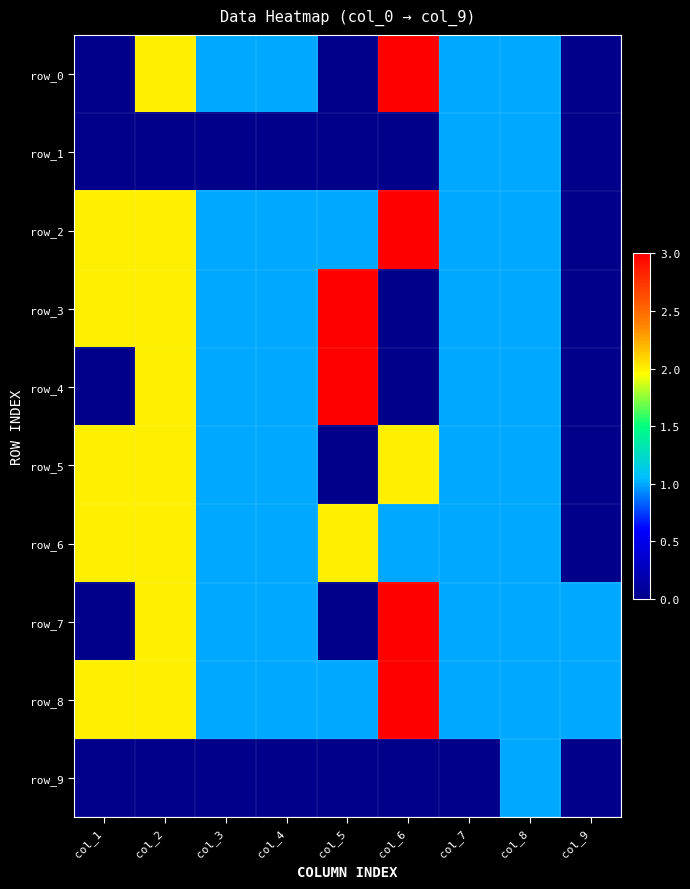

How many data points in row_3 are less than 1?

2